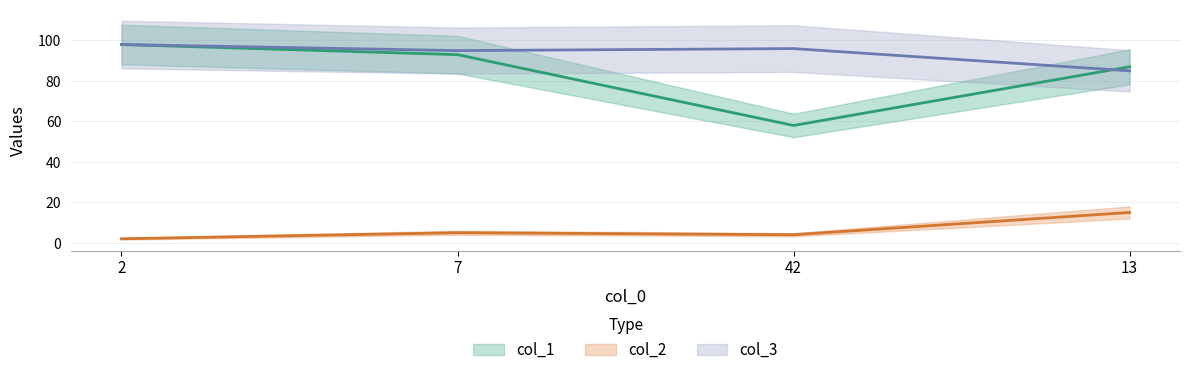

Is the value of col_1 at 13 greater than the value of col_3 at 13?

Yes